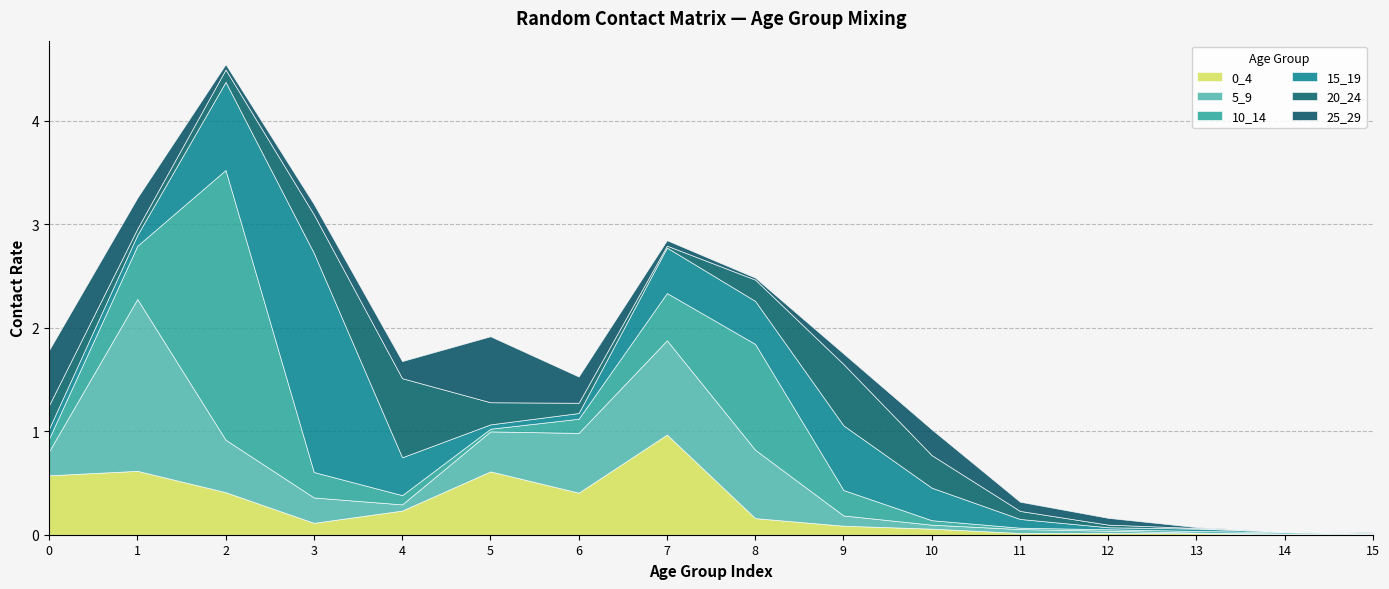

What are all the series names shown in the legend?

0_4, 5_9, 10_14, 15_19, 20_24, 25_29